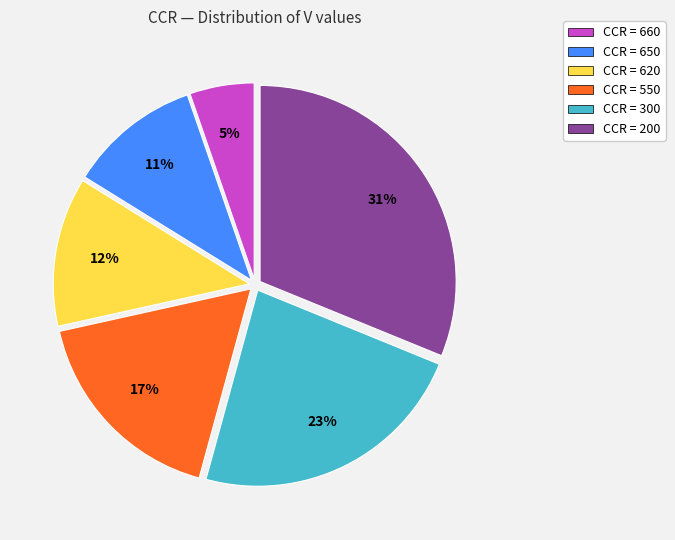

Does any single category account for the majority?

No